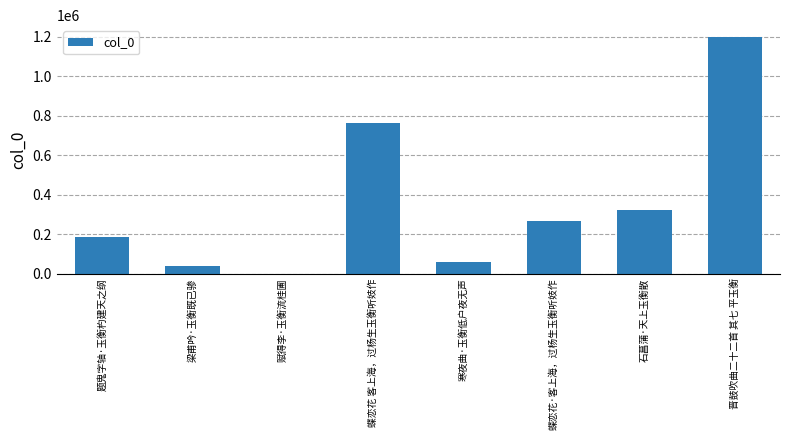

The chart shows a value of 1684535 at 晋鼓吹曲二十二首 其七 平玉衡. True or false?

False